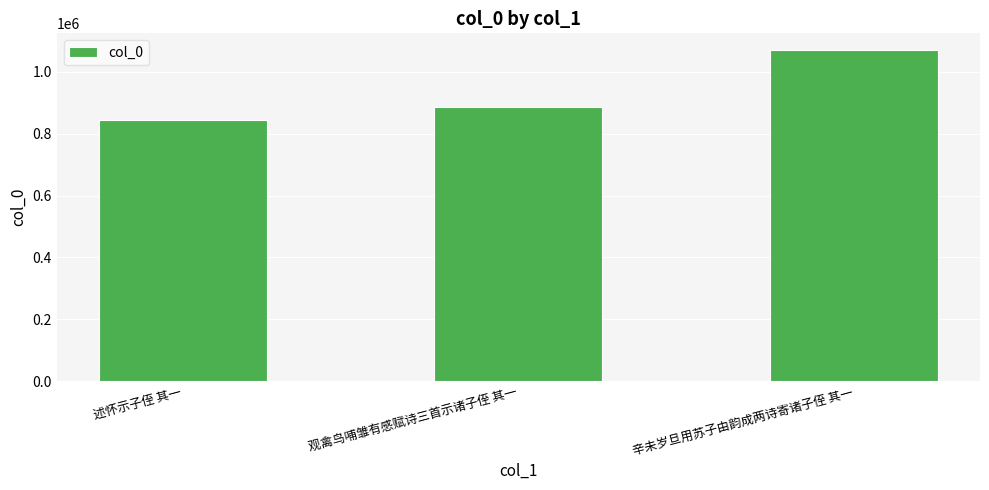

Are the bars horizontal?

No